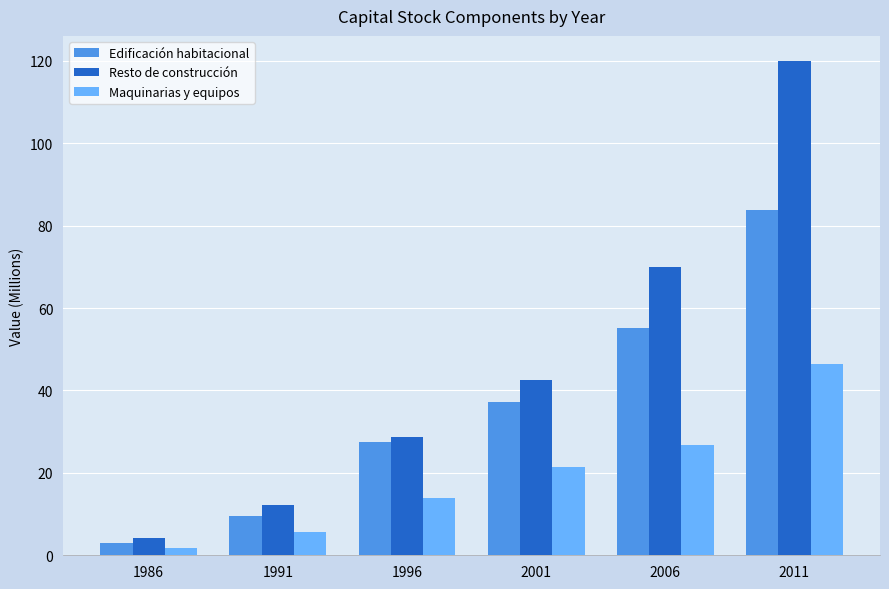

Is it true that Resto de construcción equals 69.8 at 2006?

True